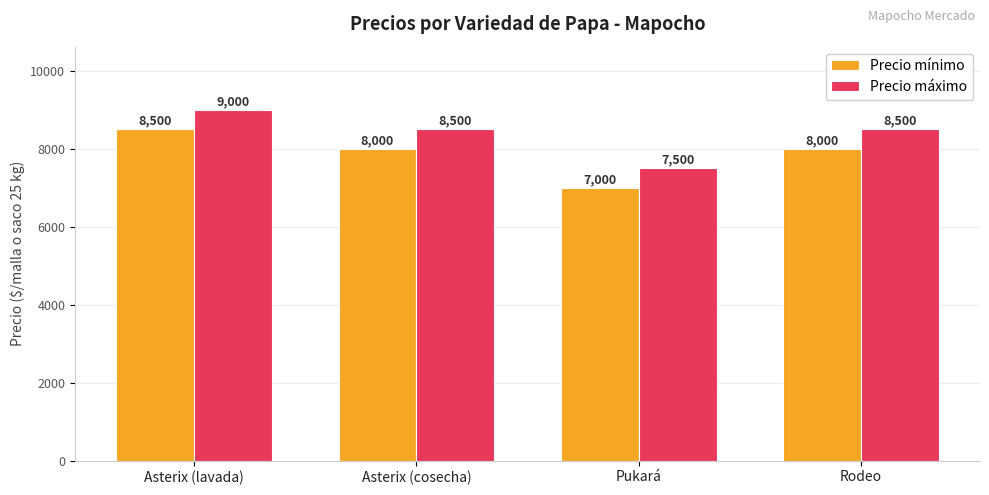

At which label does Precio mínimo first exceed 8000?

Asterix (lavada)